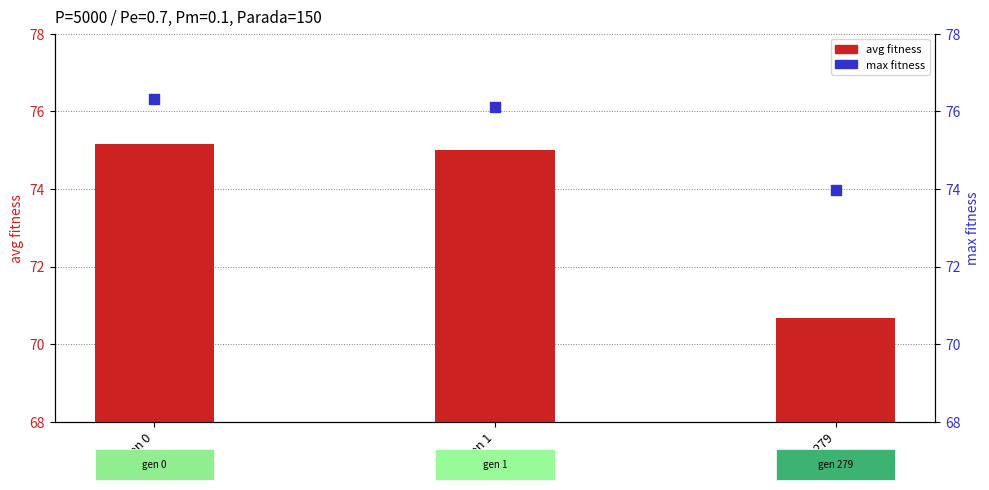

Which series has the widest spread of Y values?

avg fitness